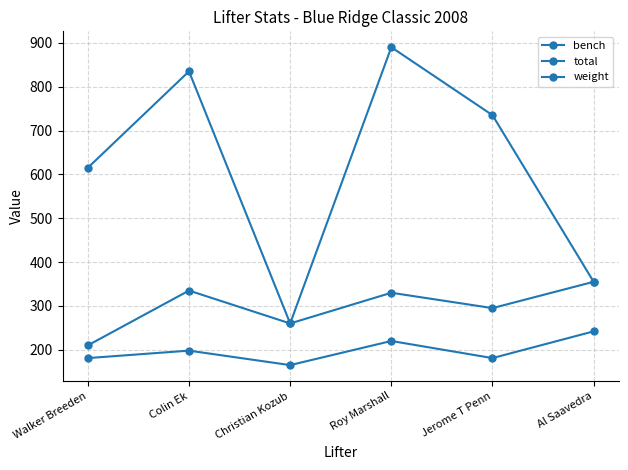

How many categories are shown in the chart?

6